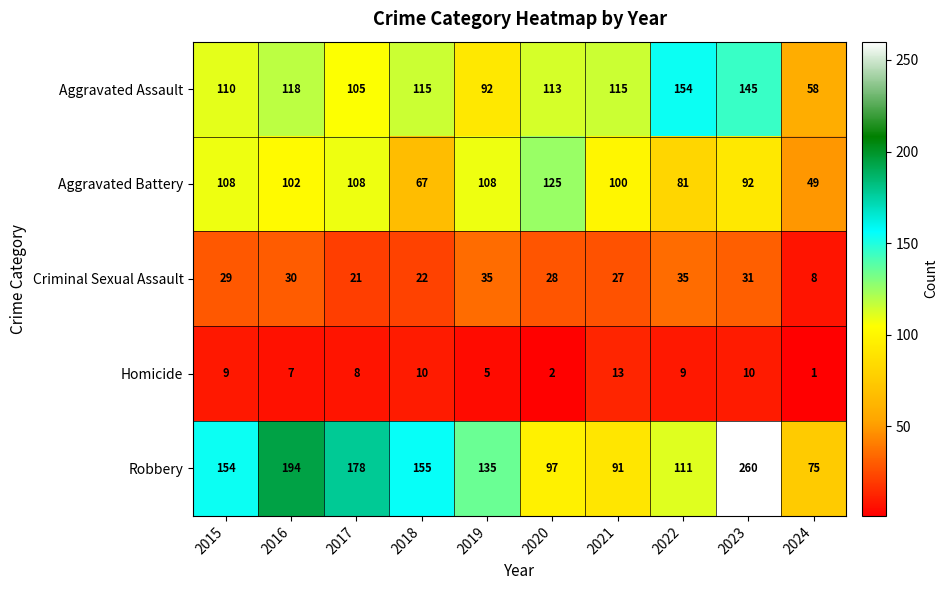

The value of Aggravated Assault at 2021 is 196. True or false?

False